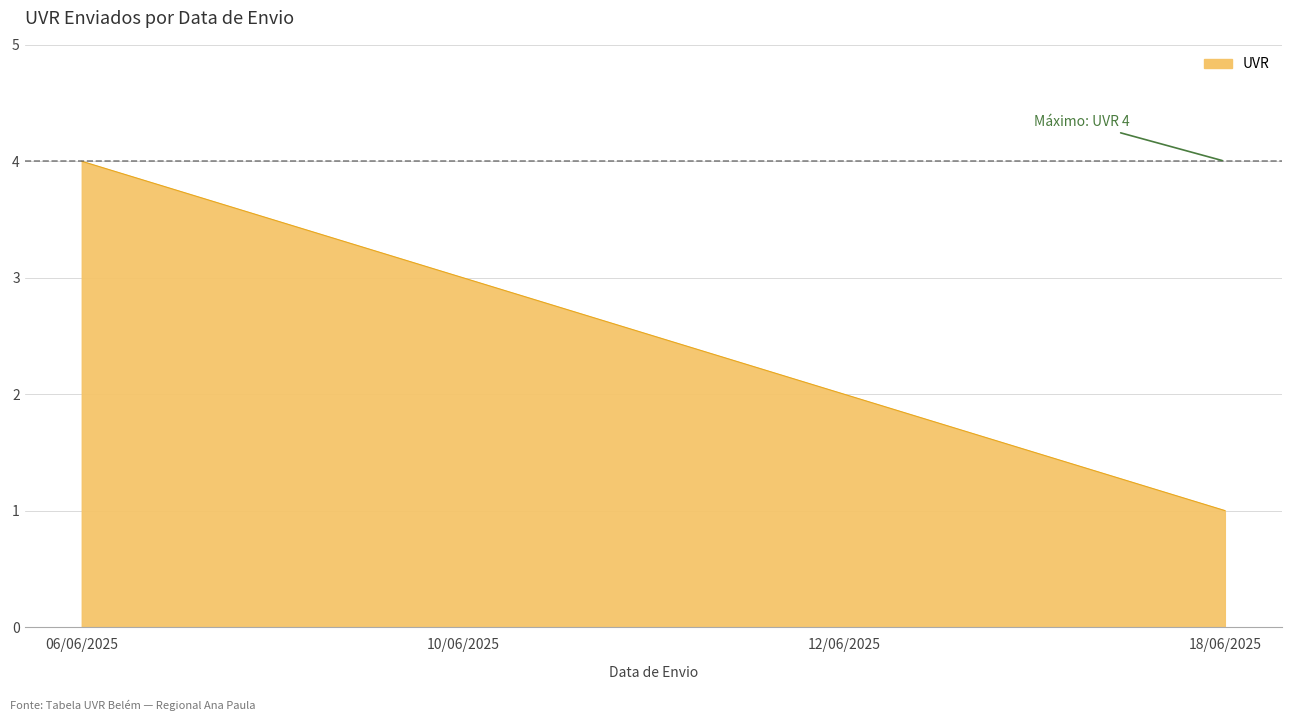

At which label does the data first exceed 3?

06/06/2025